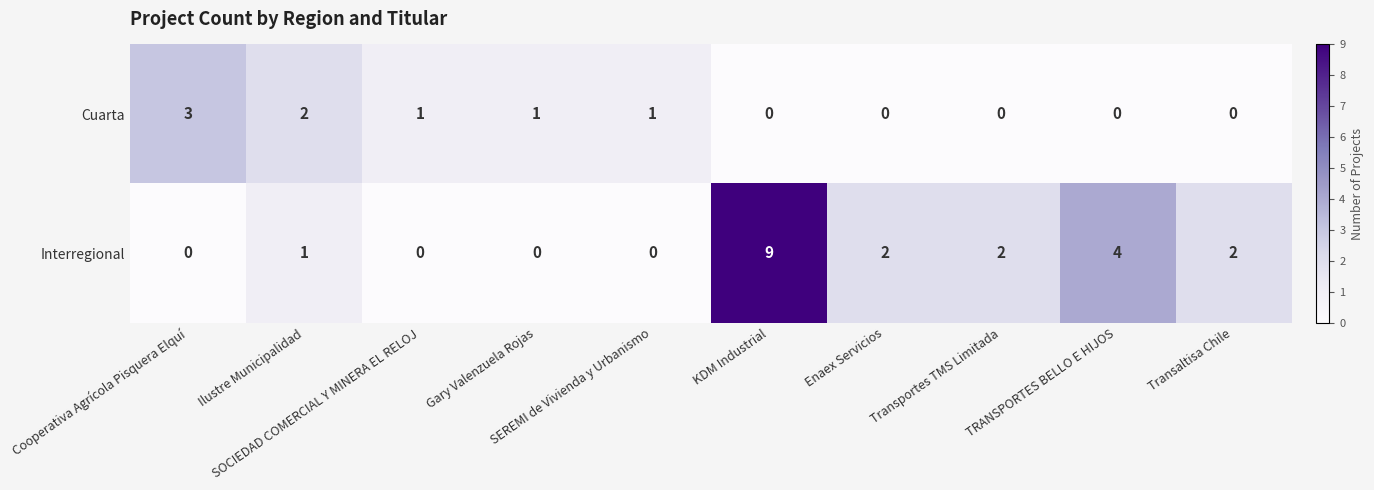

Which series has the largest range (max minus min)?

Interregional